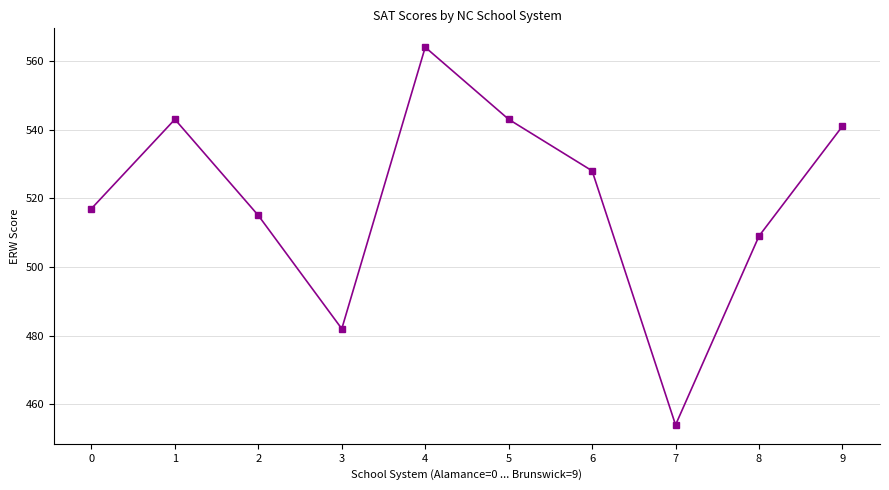

Where is the first local minimum?

3